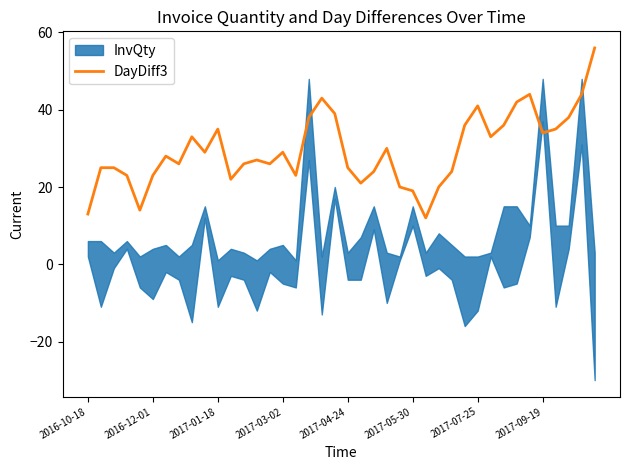

True or false: DayDiff3 has a value of 13 at 2016-10-18.

True